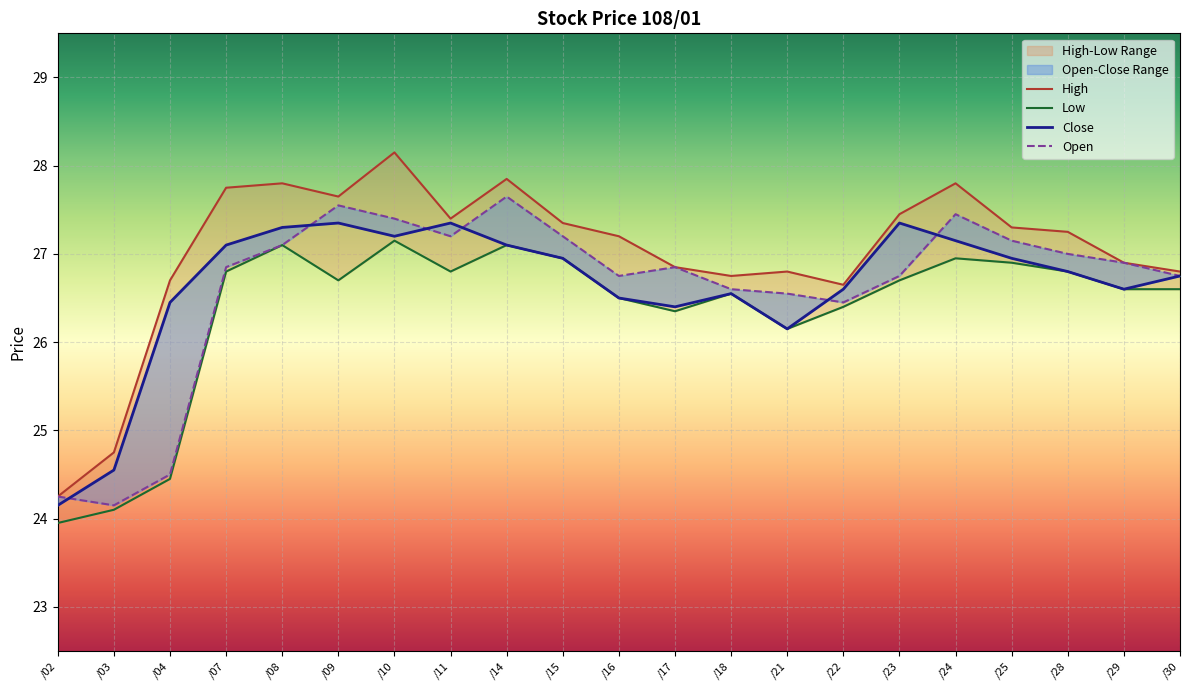

In Open, how many points are lower than both neighbors (excluding endpoints)?

4